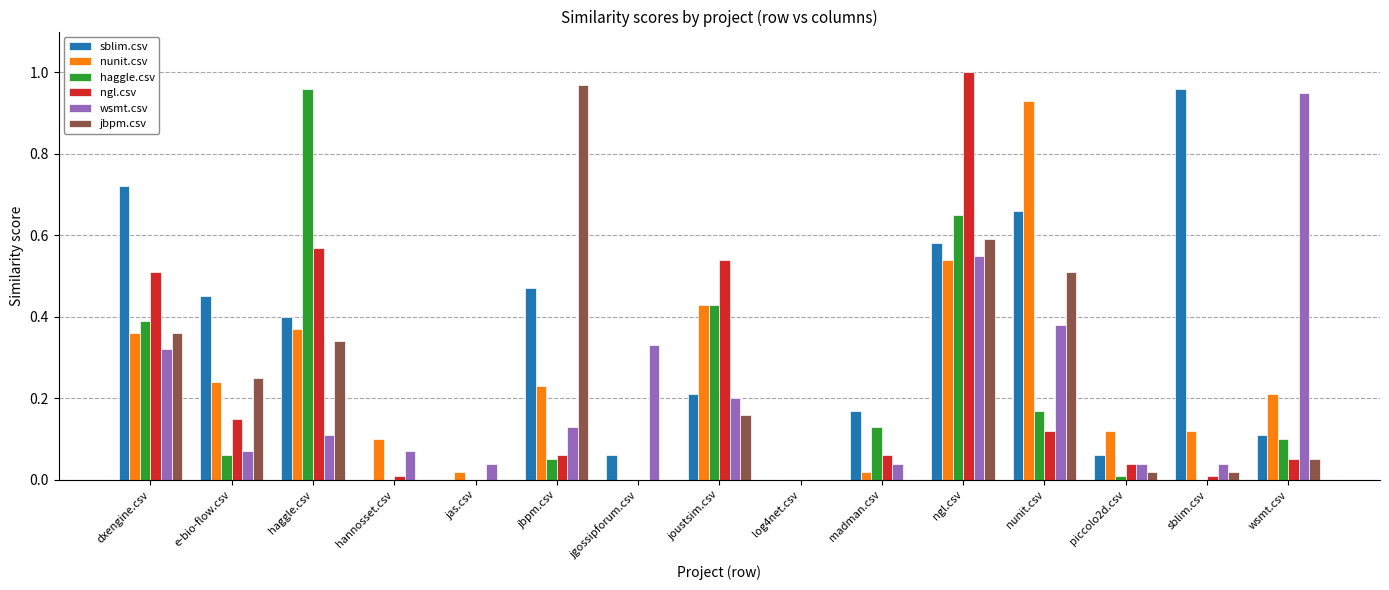

At which category is the sum across all series the highest?

ngl.csv